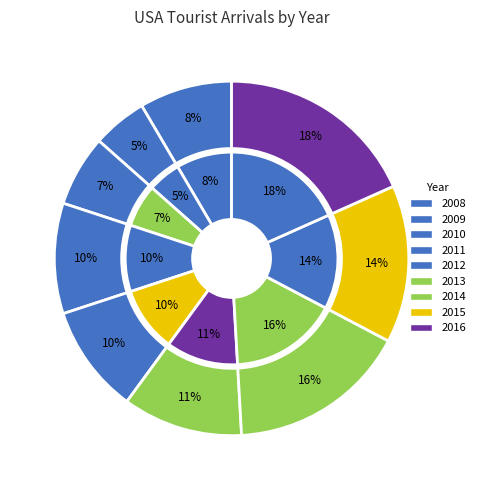

What is the largest slice in the pie chart?

2016